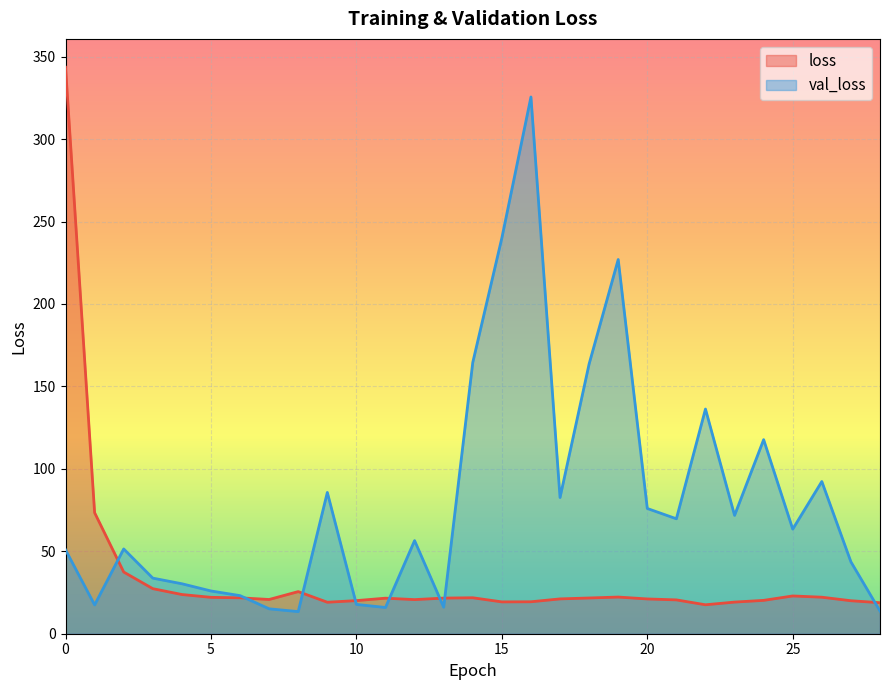

What is the spread (max minus min) of values at 5?

3.9